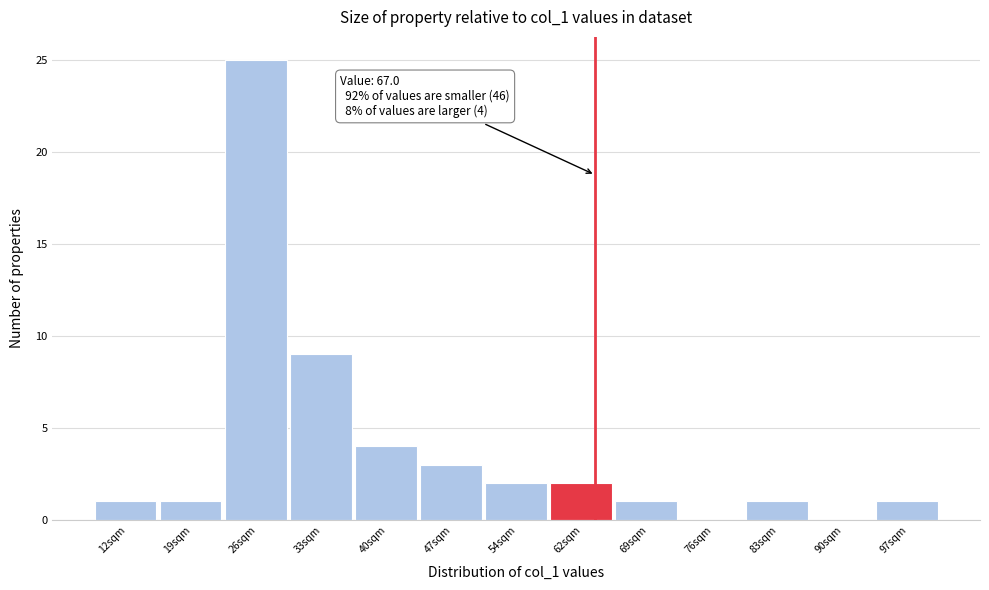

Reading left to right, transcribe all the data shown in this chart.

12sqm=1	19sqm=1	26sqm=25	33sqm=9	40sqm=4	47sqm=3	54sqm=2	62sqm=2	69sqm=1	76sqm=0	83sqm=1	90sqm=0	97sqm=1